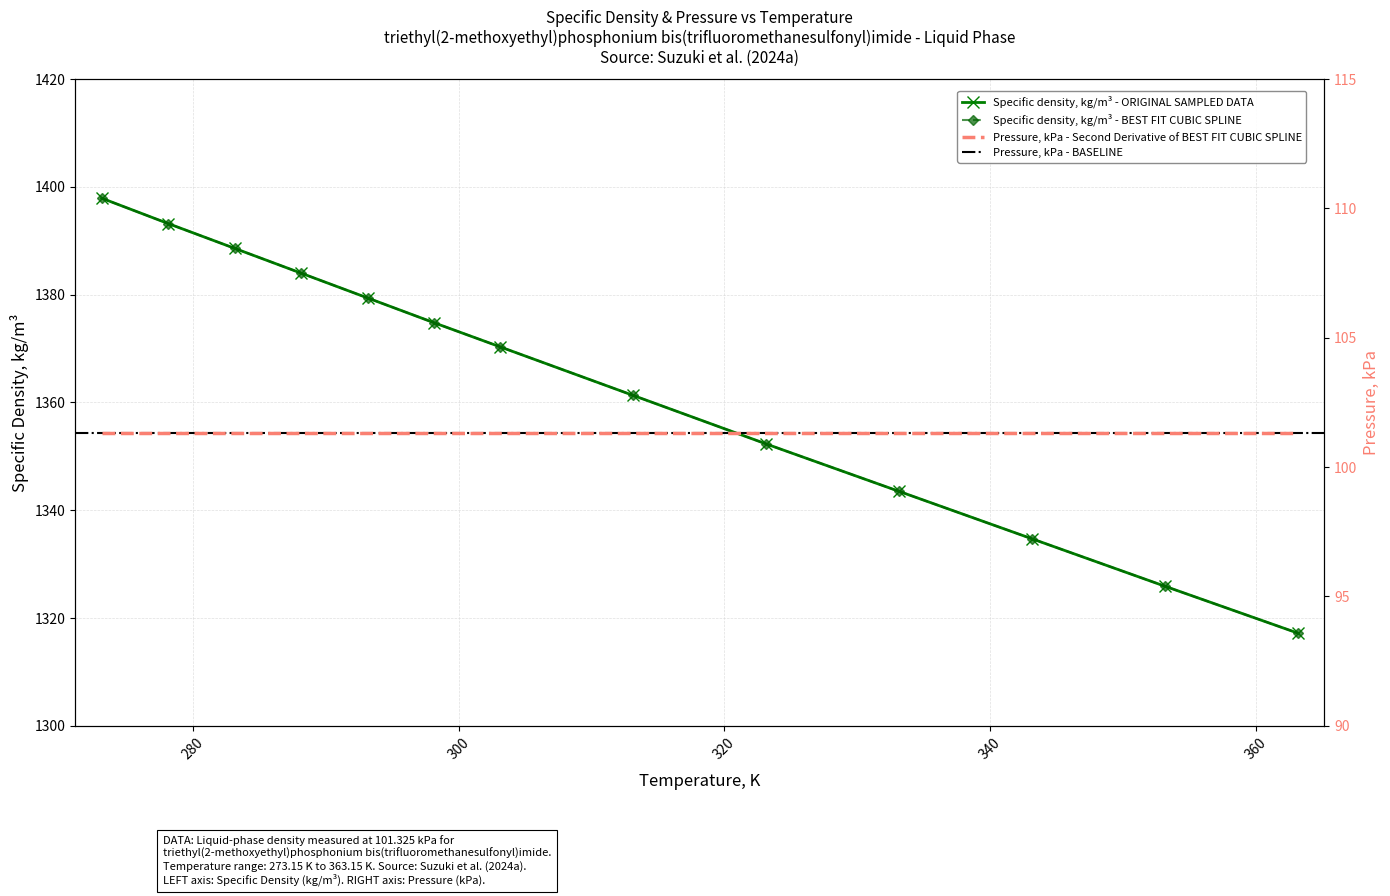

What is the minimum value shown in the chart?

1317.2